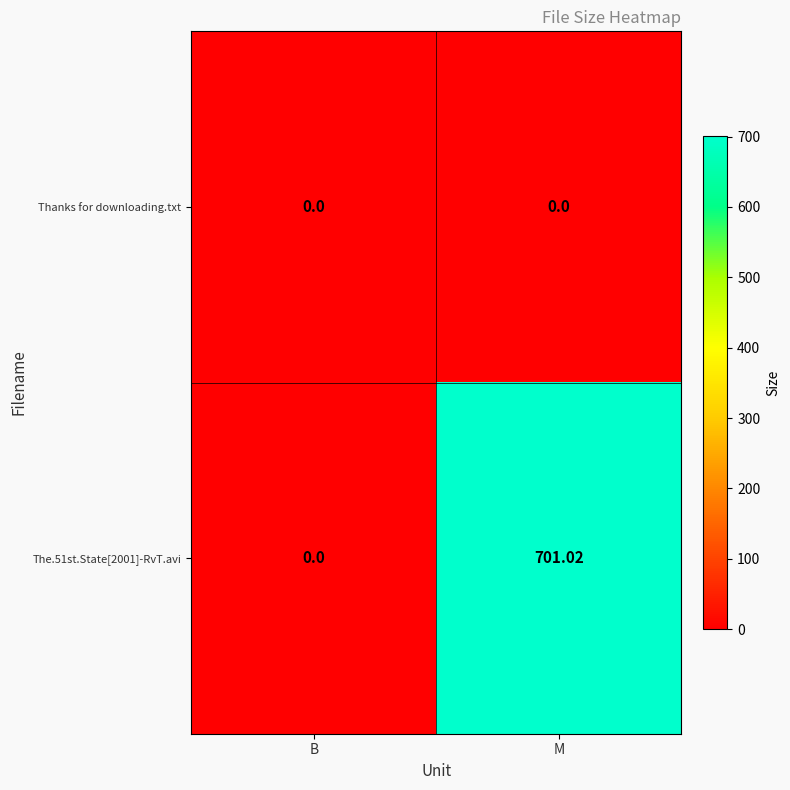

Where does the The.51st.State[2001]-RvT.avi series first go above 701?

M